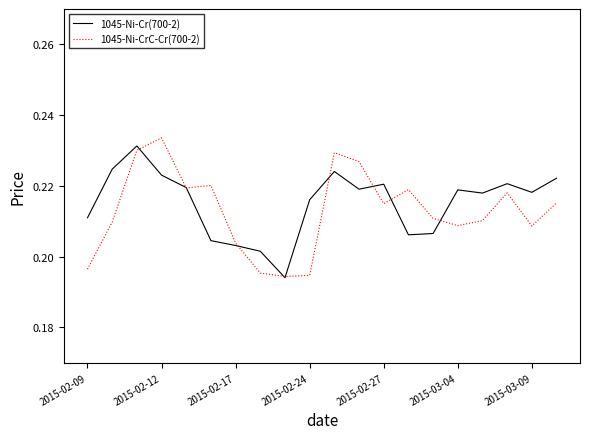

In 1045-Ni-Cr(700-2), how many points are higher than both neighbors (excluding endpoints)?

5